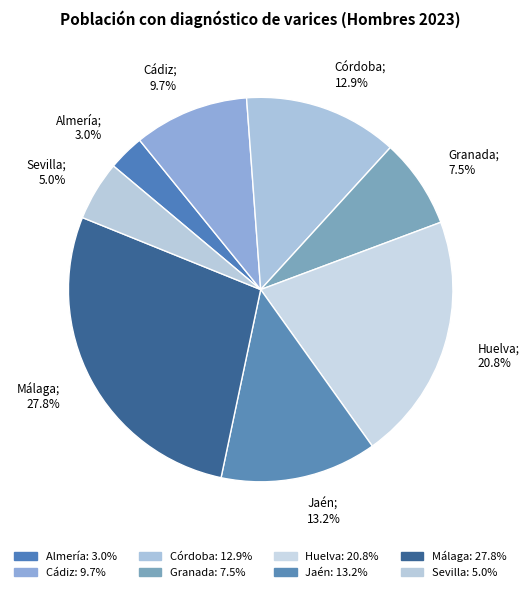

What is the smallest slice in the pie chart?

Almería